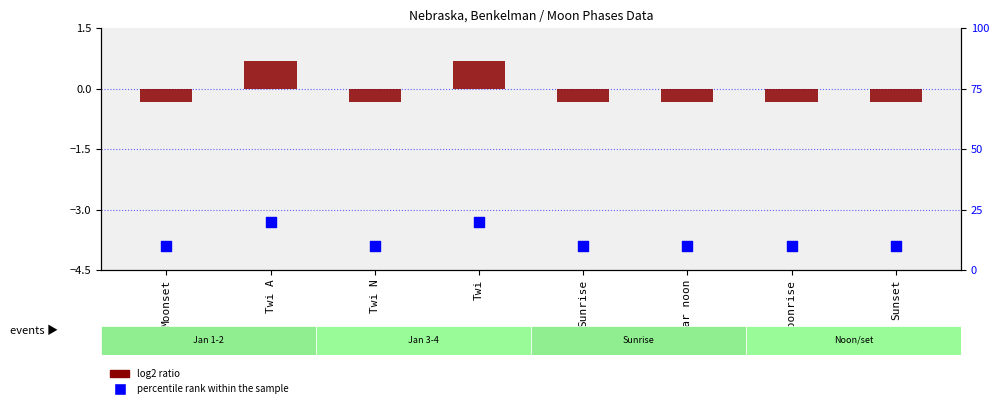

What are all the series names shown in the legend?

log2 ratio, percentile rank within the sample